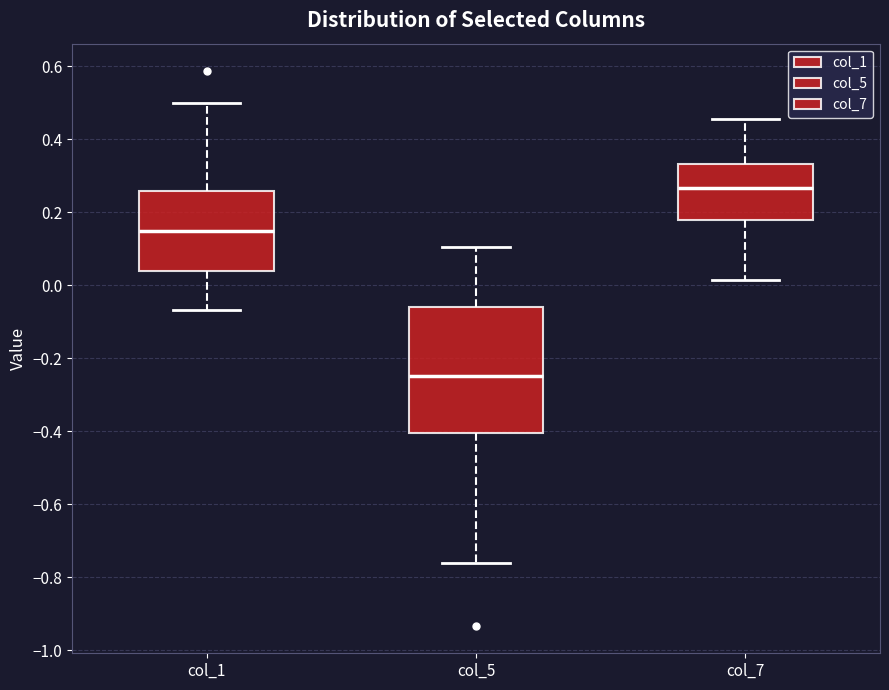

Where is the upper edge of the box for col_5 on the y-axis? The values are not printed on the chart, so give them approximately, as read against the axis.

-0.06